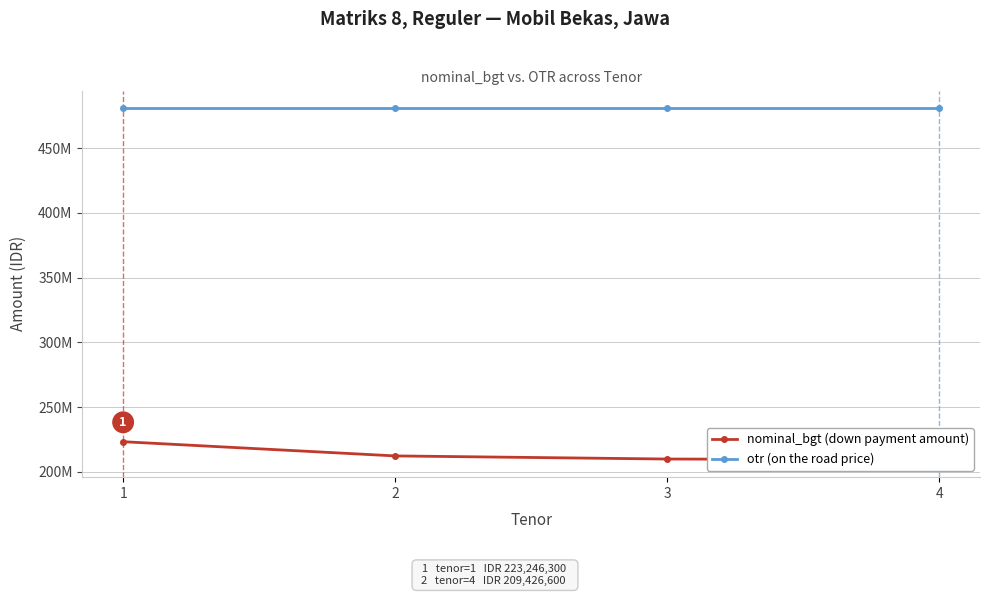

At which label is otr (on the road price) closest to 481000000?

1